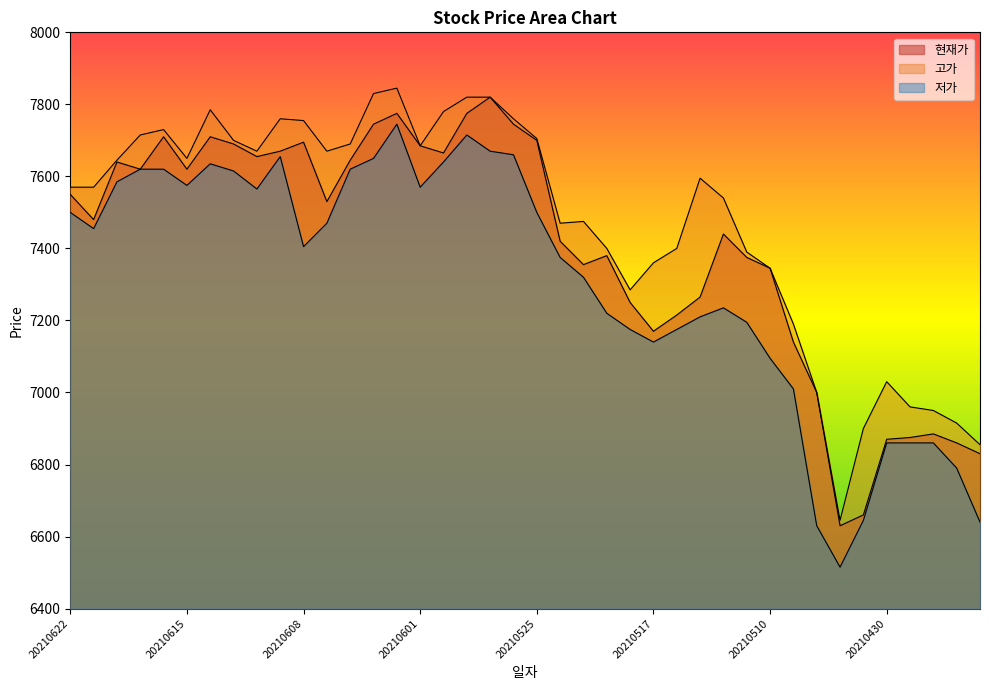

In 현재가, how many points are higher than both neighbors (excluding endpoints)?

9